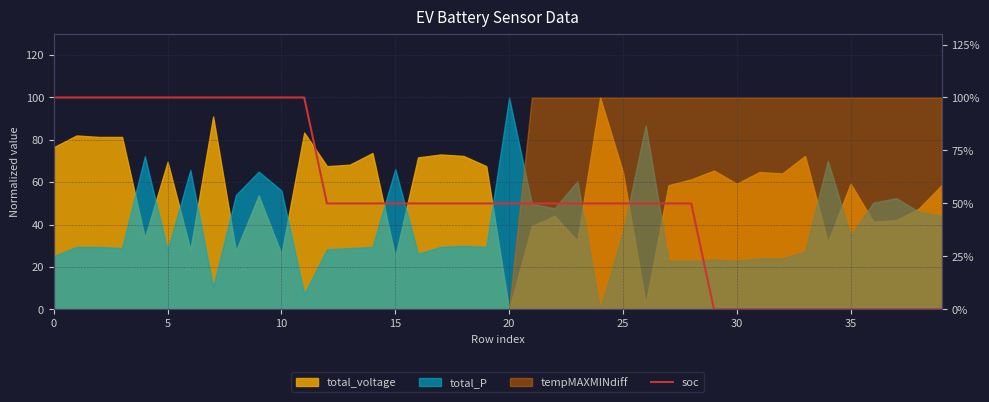

How many data points does each series have?

40